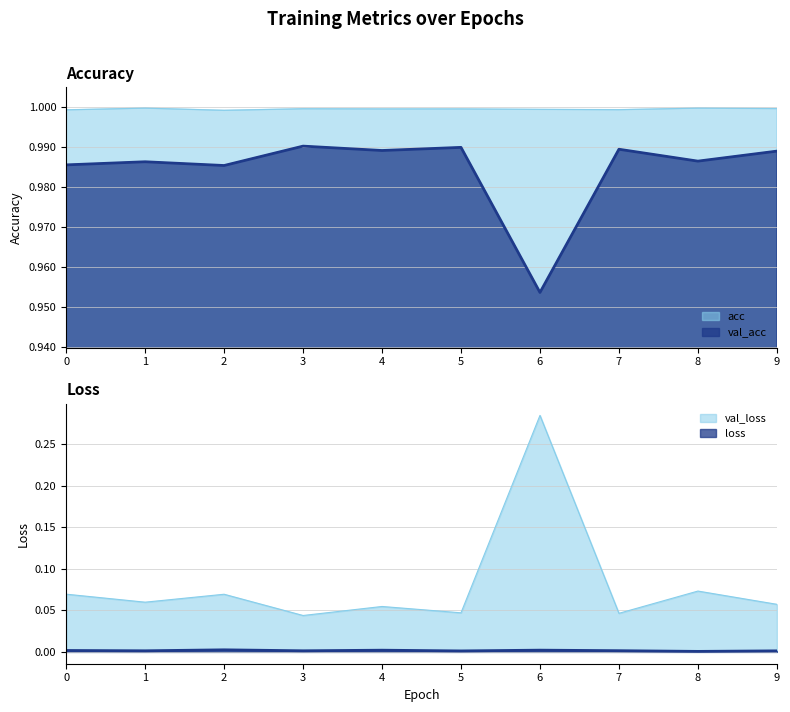

Reading left to right, transcribe all the data shown in this chart.

acc: 0=1.0	1=1.0	2=1.0	3=1.0	4=1.0	5=1.0	6=1.0	7=1.0	8=1.0	9=1.0
val_acc: 0=1.0	1=1.0	2=1.0	3=1.0	4=1.0	5=1.0	6=1.0	7=1.0	8=1.0	9=1.0
loss: 0=0.0	1=0.0	2=0.0	3=0.0	4=0.0	5=0.0	6=0.0	7=0.0	8=0.0	9=0.0
val_loss: 0=0.1	1=0.1	2=0.1	3=0.0	4=0.1	5=0.0	6=0.3	7=0.0	8=0.1	9=0.1